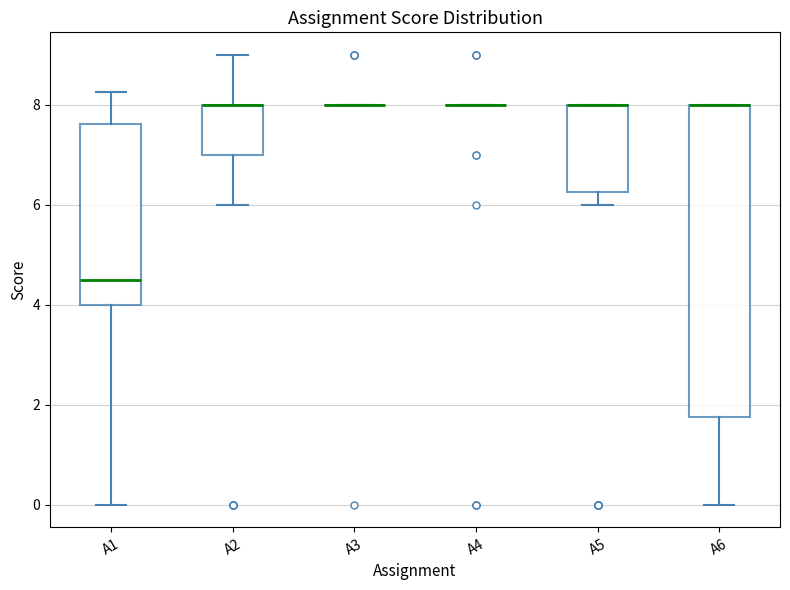

Which box is the tallest, from its lower edge to its upper edge?

A6